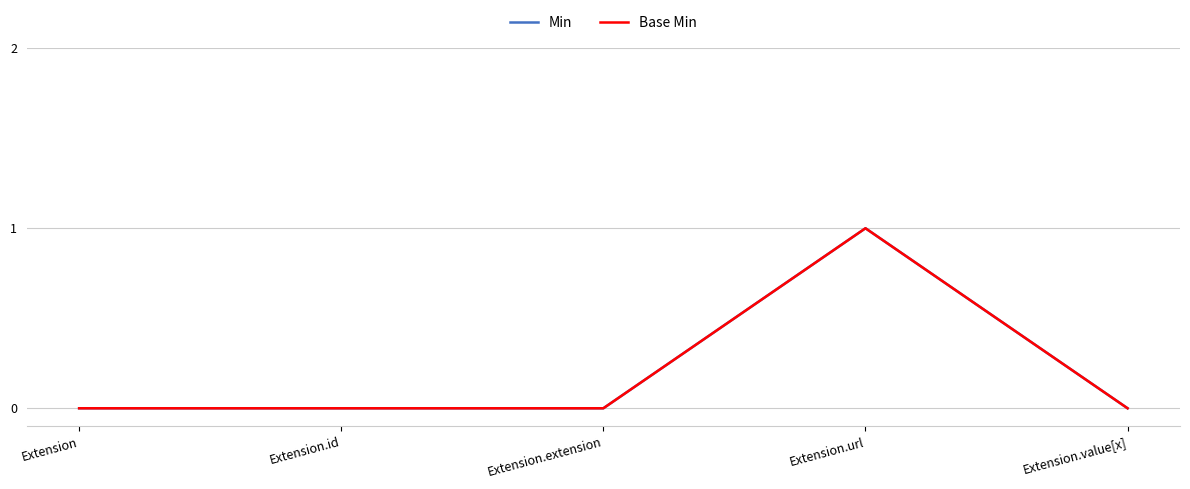

Does the chart have visible grid lines?

Yes